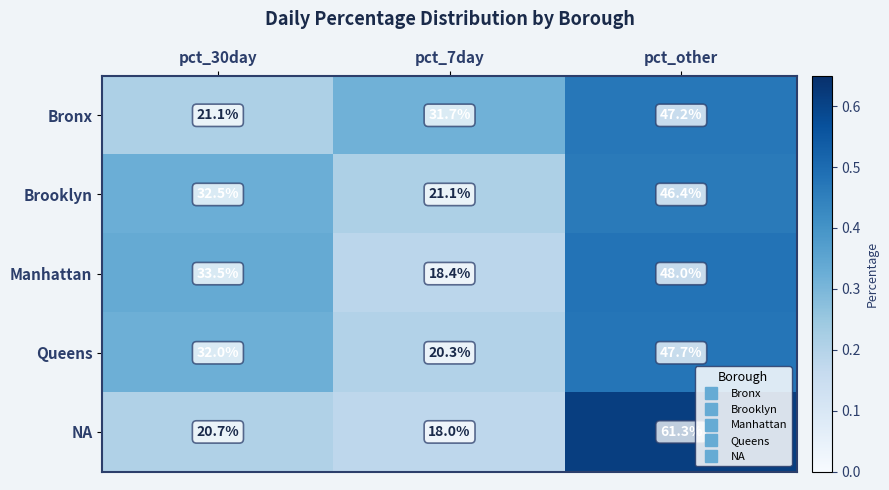

At which category is the sum across all series the highest?

pct_other